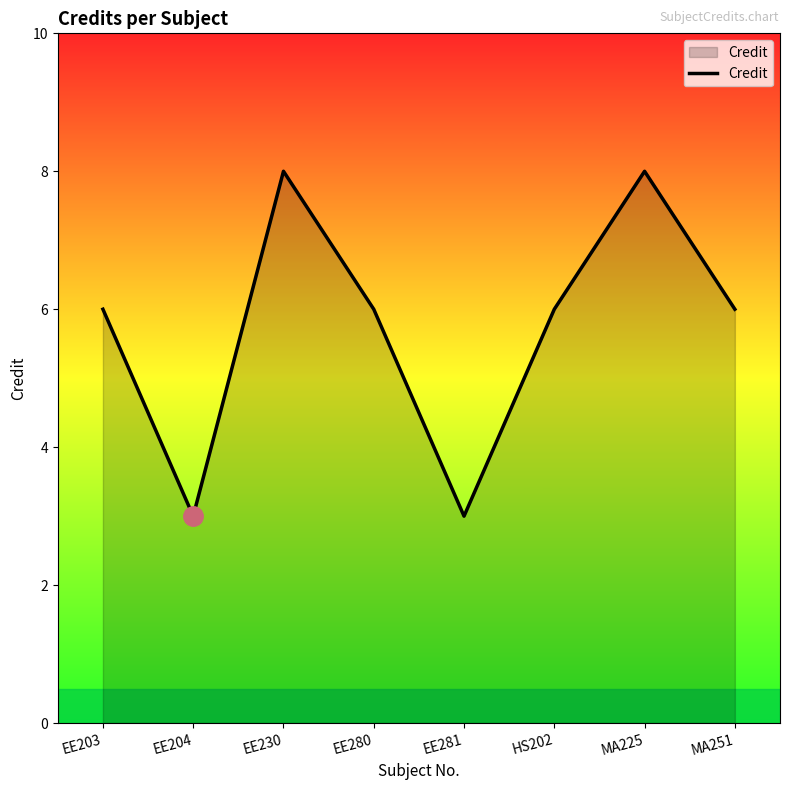

What is the ratio of the value at EE230 to the value at HS202?

1.3